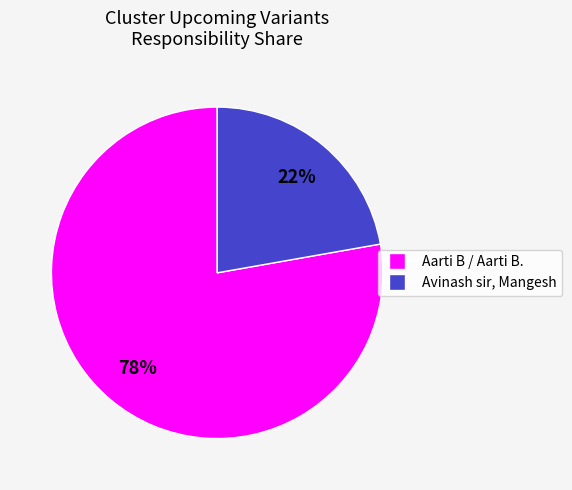

To the nearest percent, what is the average slice percentage?

50%